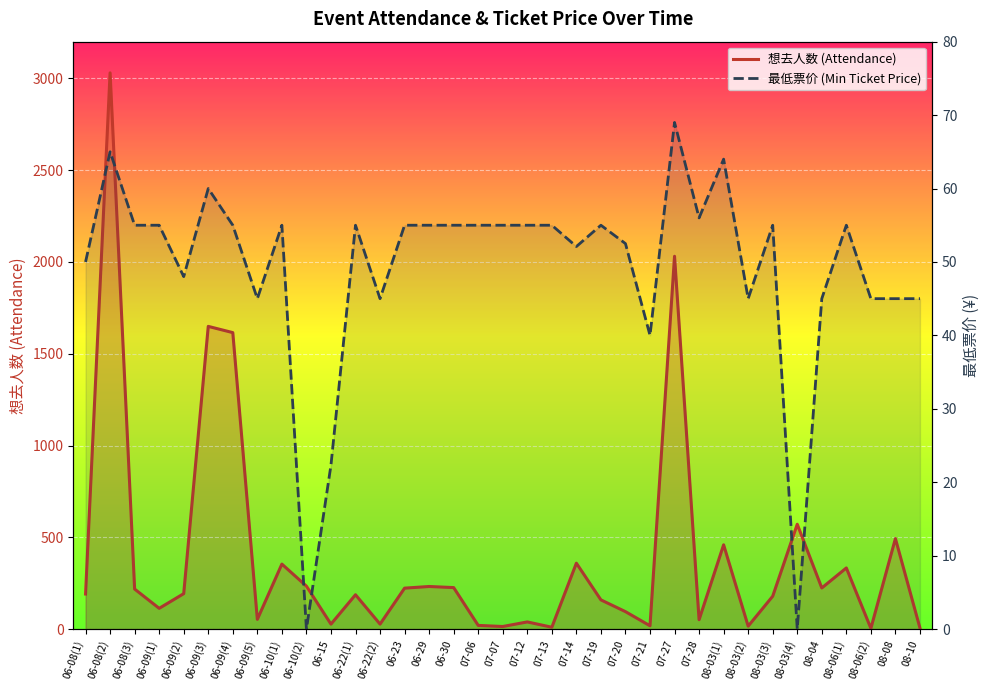

How many lines are shown in the chart?

2